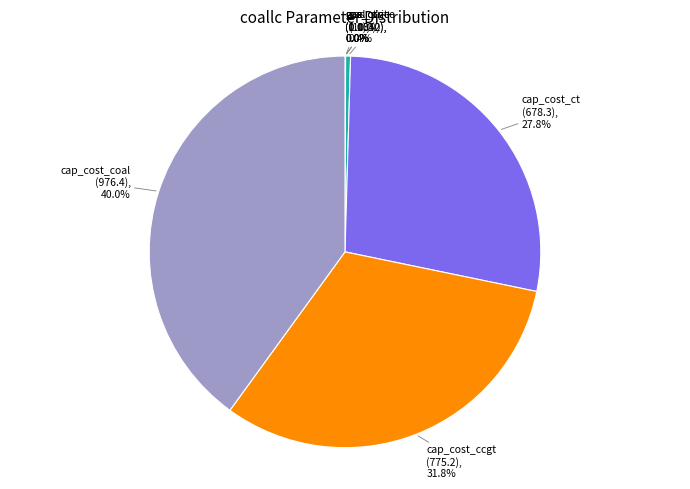

Does any single category account for the majority?

No